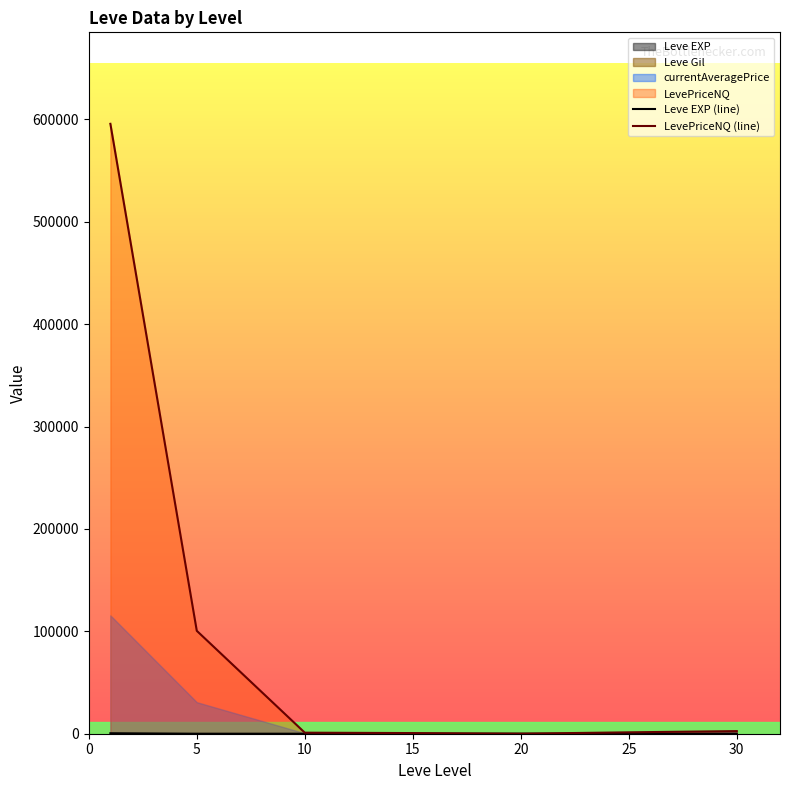

How many interior local valleys does the Leve EXP (line) series have?

1